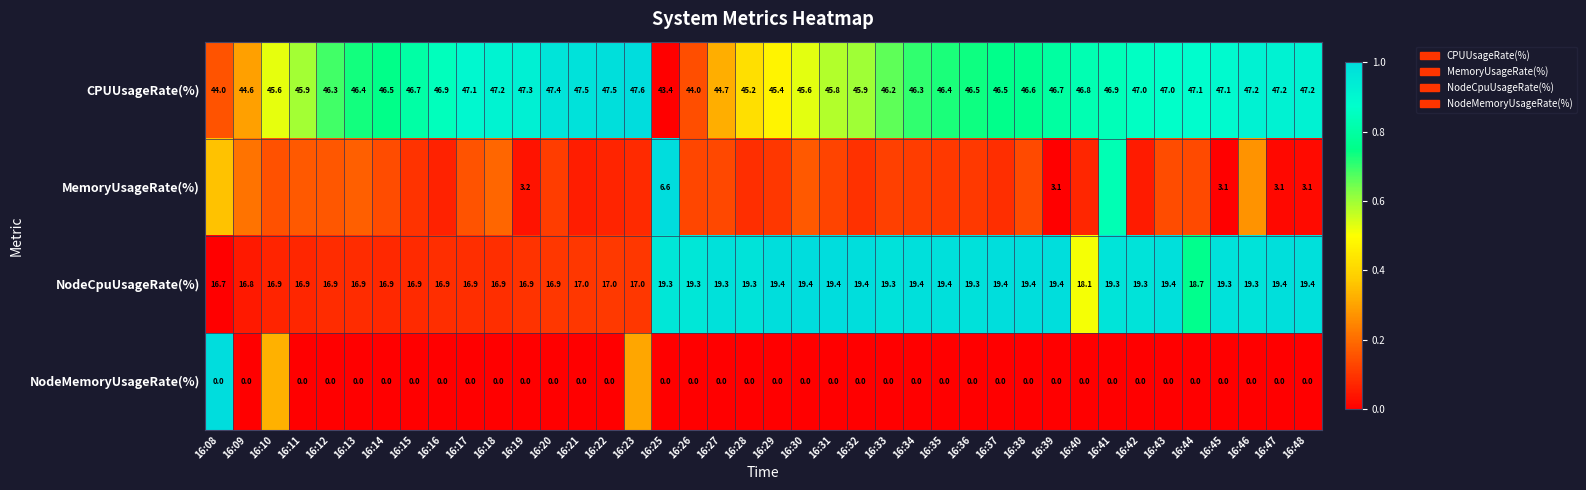

Is the value of CPUUsageRate(%) at 16:23 greater than the value of NodeCpuUsageRate(%) at 16:30?

Yes